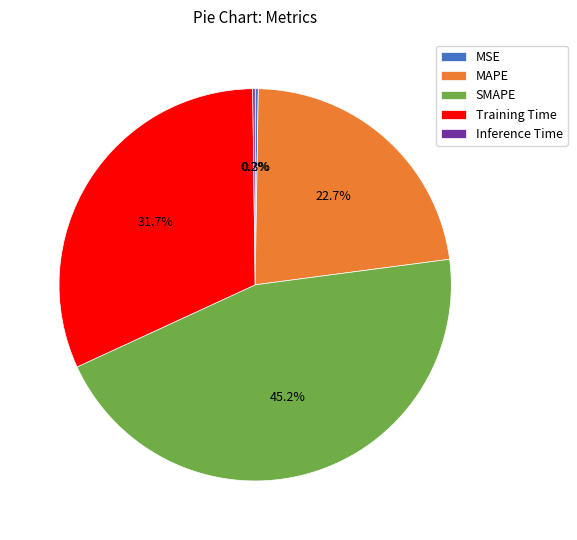

Which has a higher value, Training Time or MAPE?

Training Time